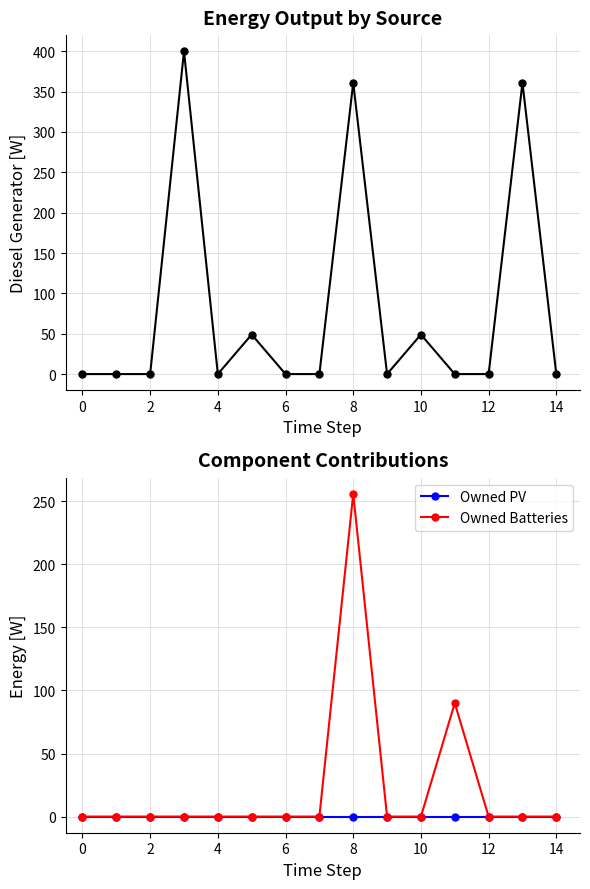

True or false: Owned Batteries has a value of 256 at 8.

True